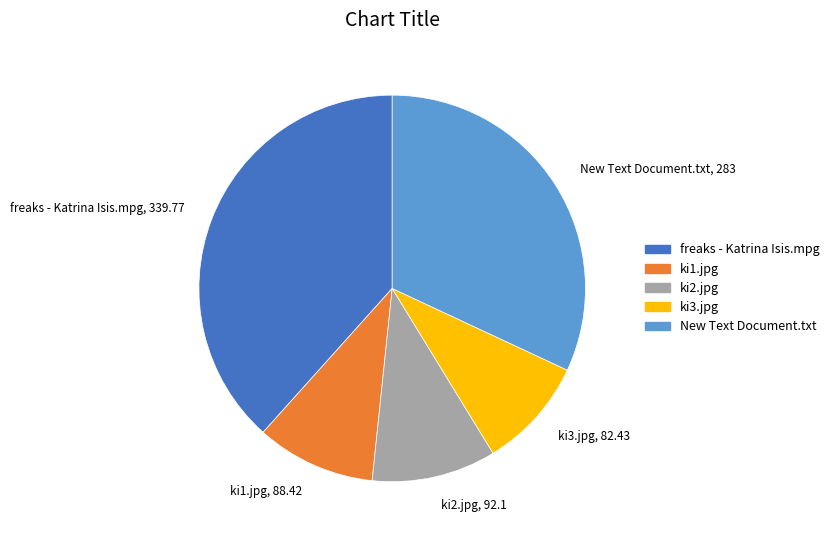

How many segments does this pie chart have?

5